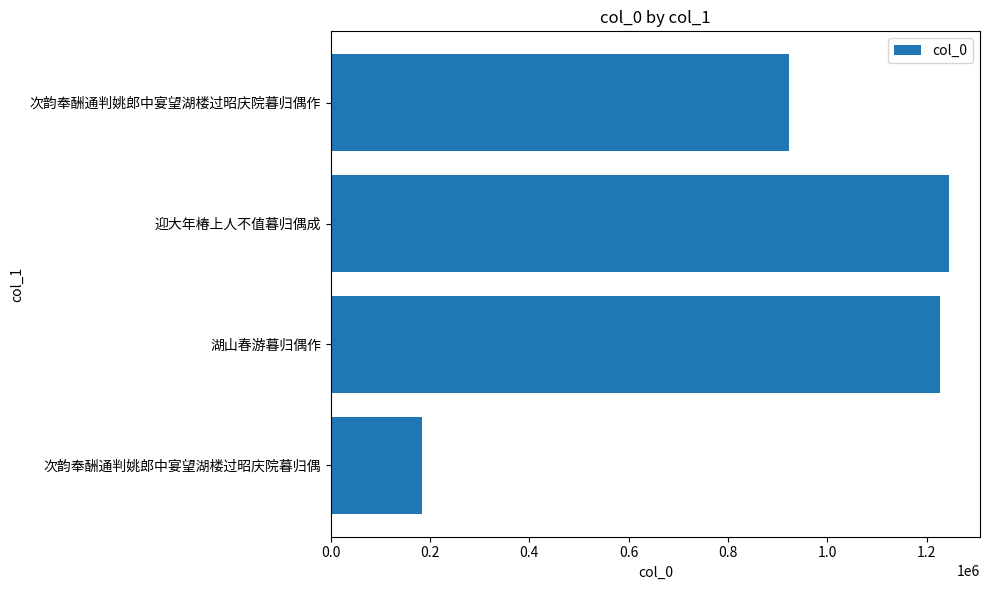

What is the difference between the values at 0.6 and 0.0?

1061282